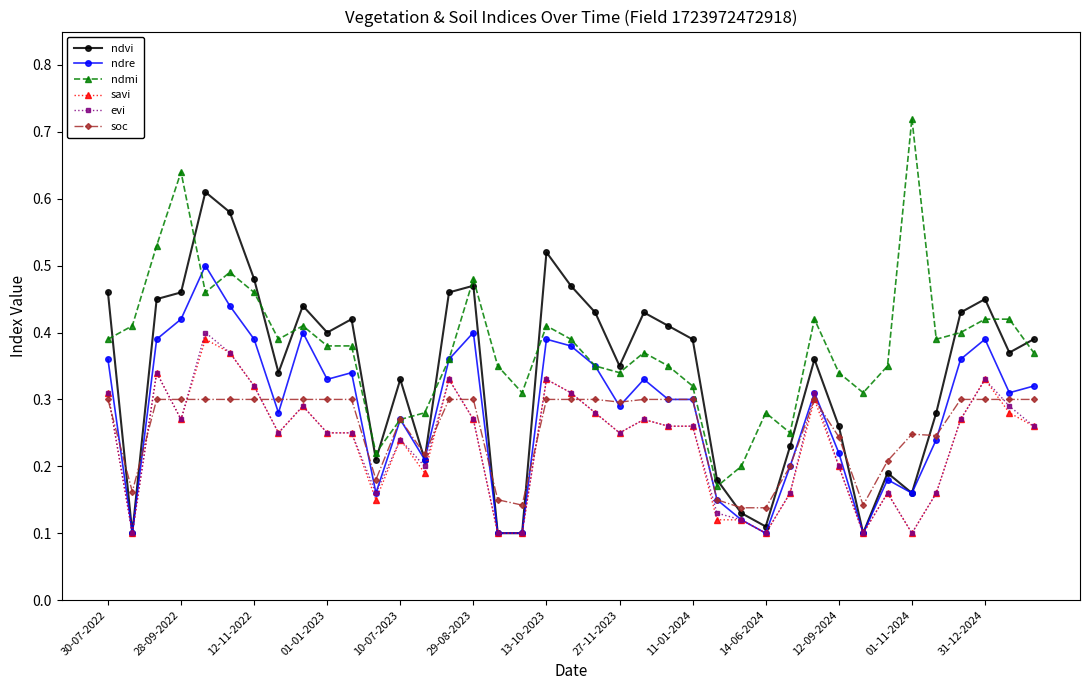

Which series has the largest range (max minus min)?

ndmi